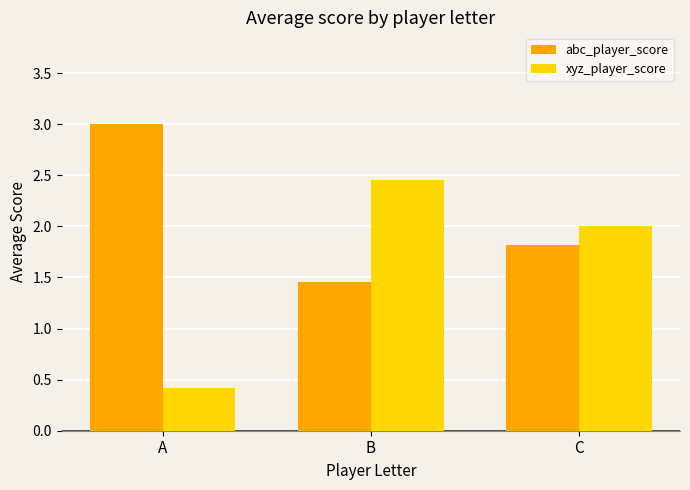

What is the sum of all xyz_player_score values?

4.9